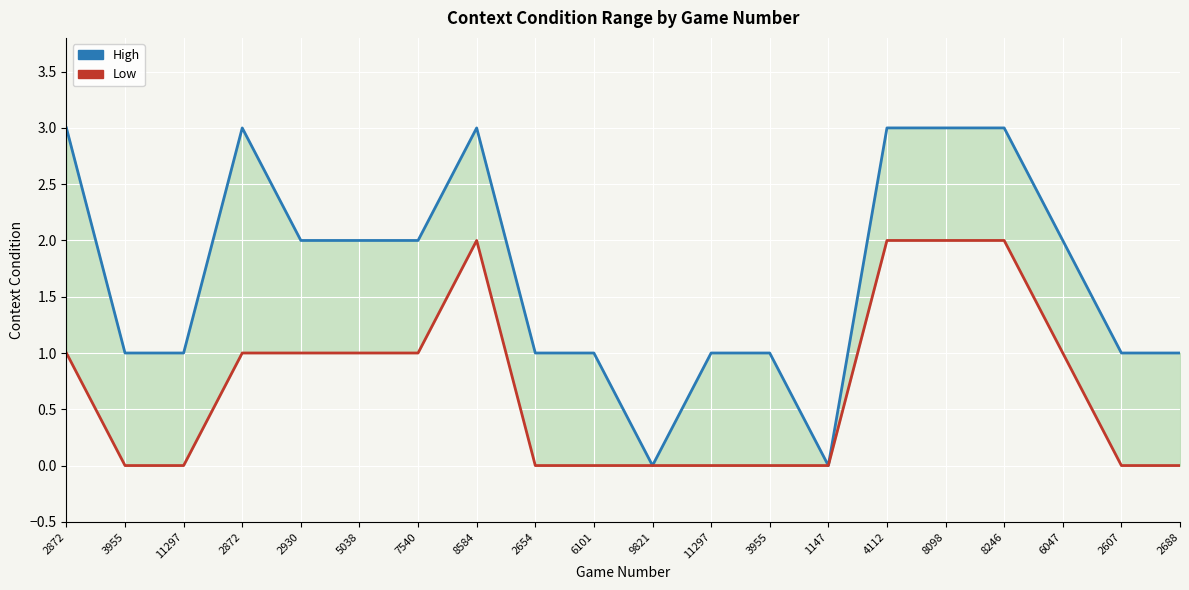

What is the difference between the Low values at 6047 and 9821?

1